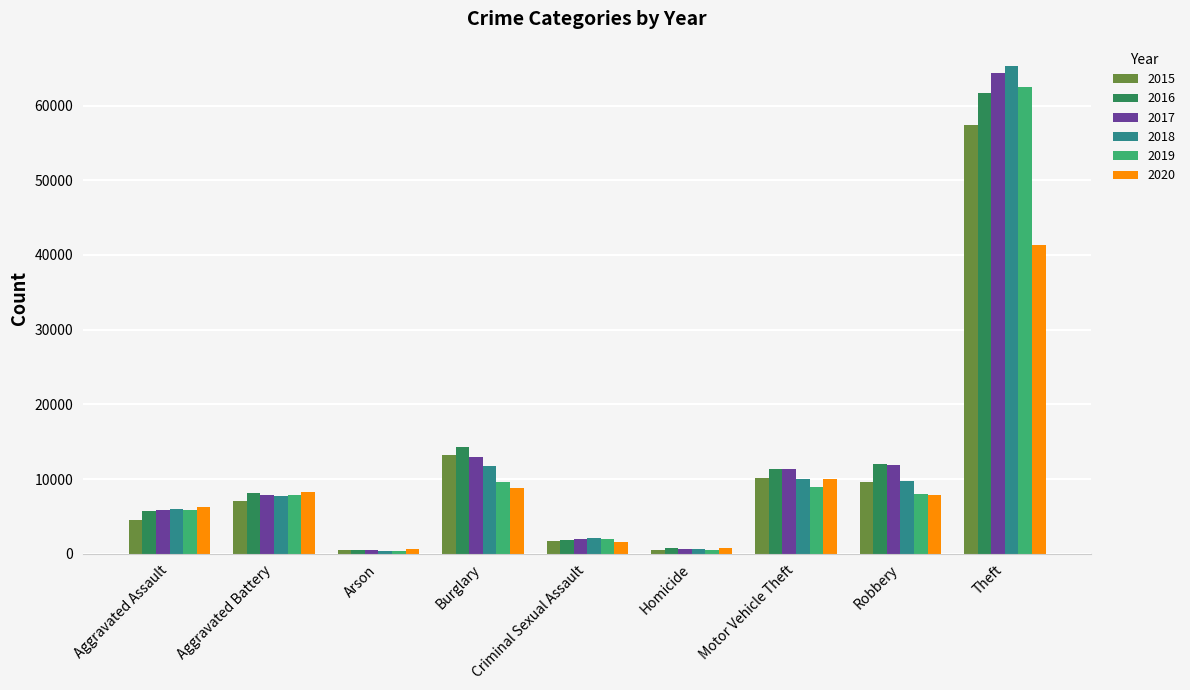

Is the value of 2018 at Criminal Sexual Assault greater than the value of 2019 at Arson?

Yes